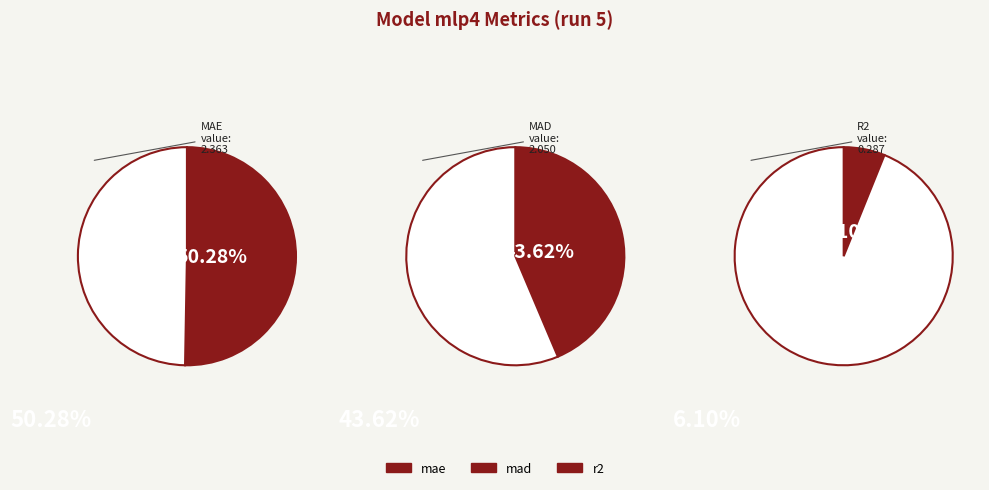

Is it true that mae is 50% of the pie?

True